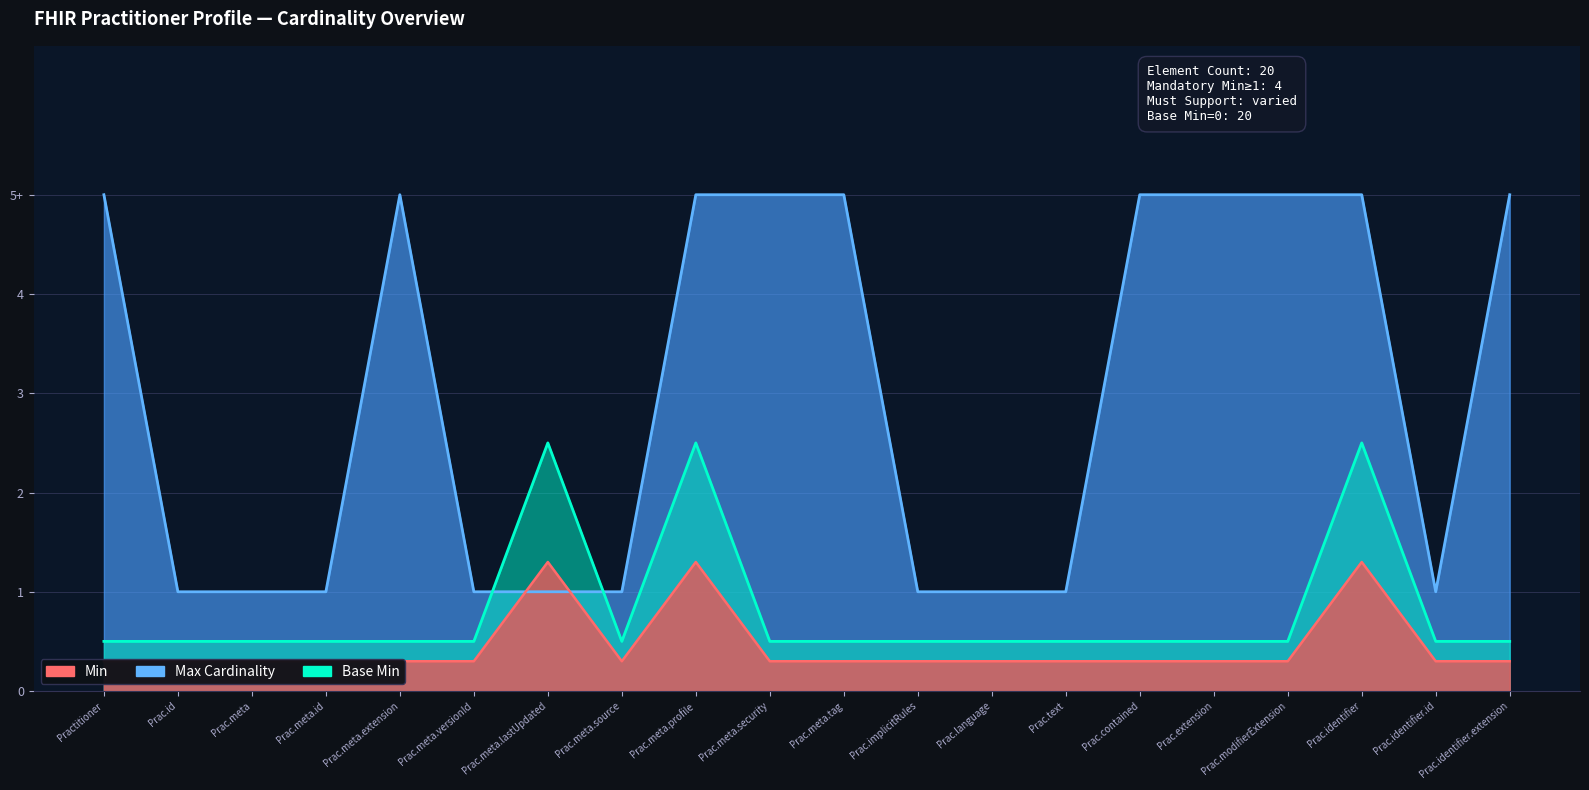

What is the sum of all Base Min values?

16.0